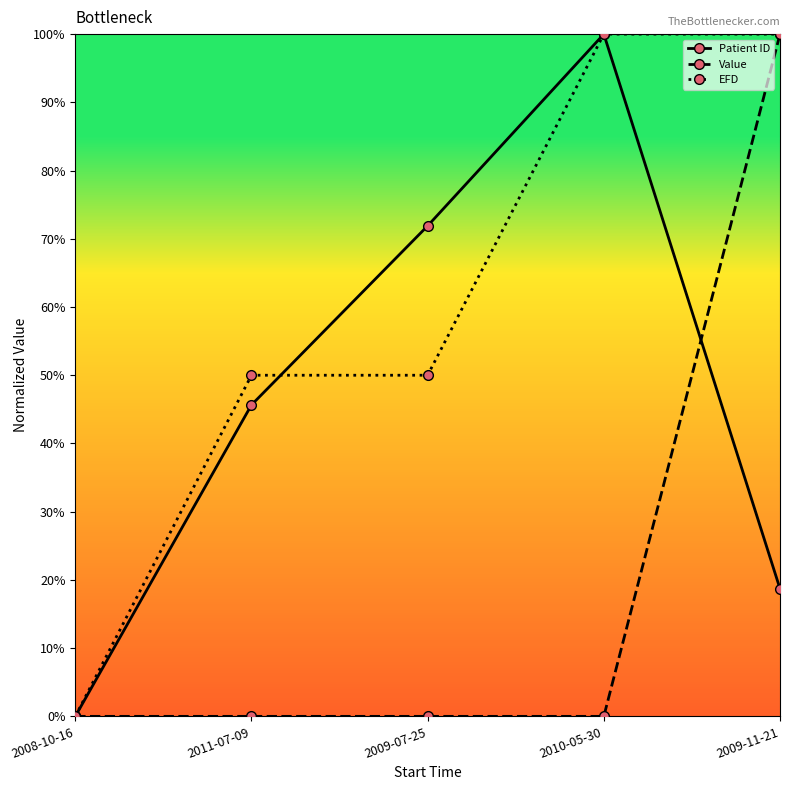

Is this an area chart (filled region under the line)?

No